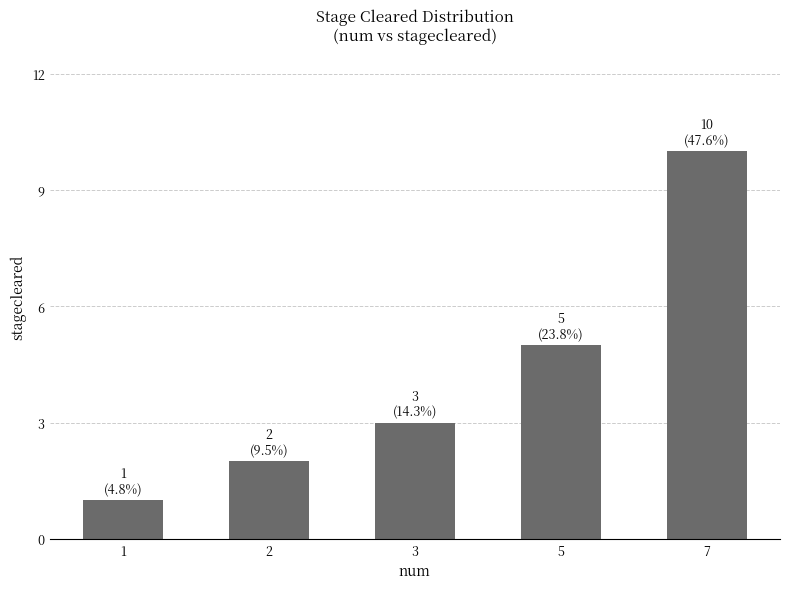

What is the change in value from 1 to 2?

+1